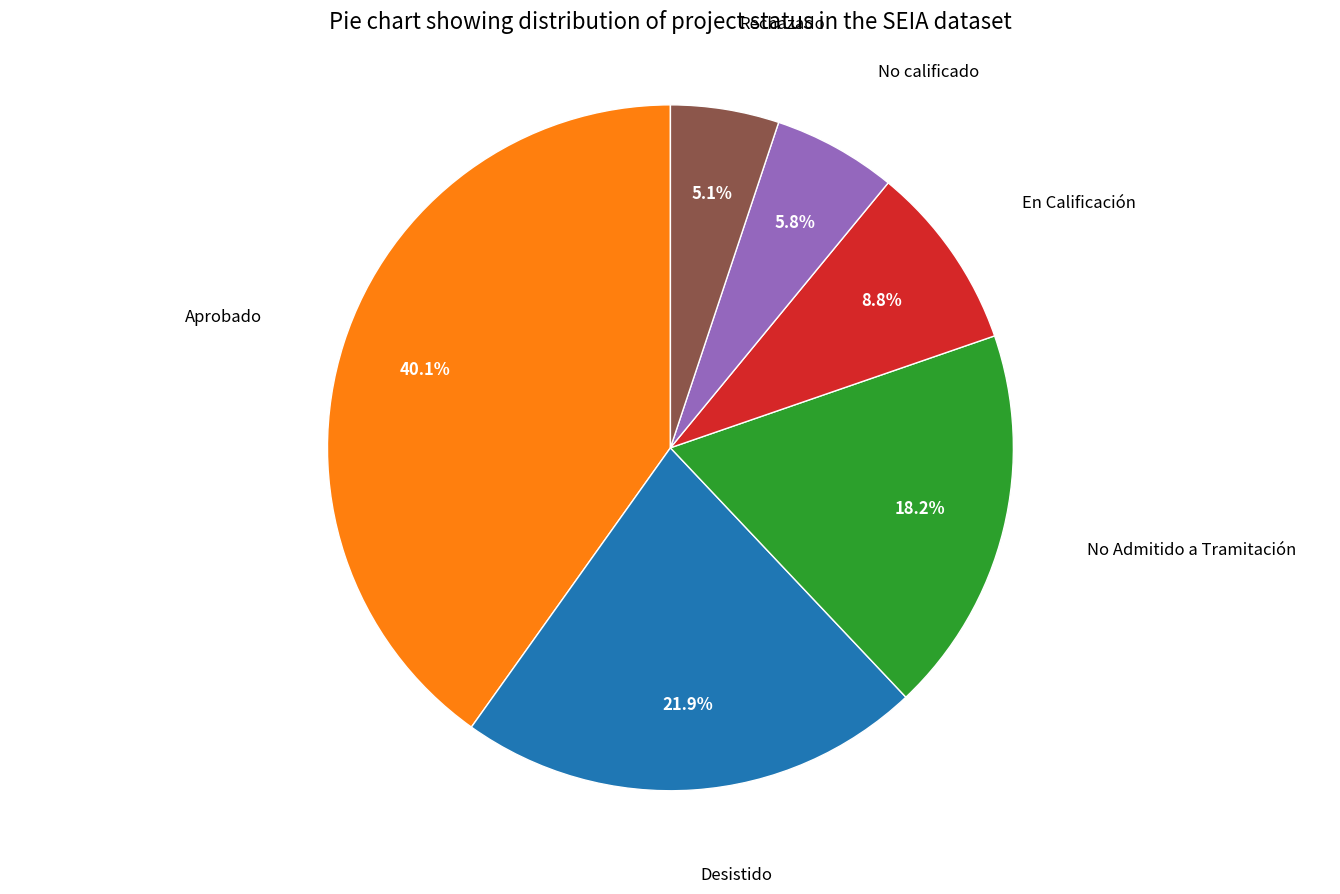

To the nearest percent, what percentage of the pie is En Calificación?

9%